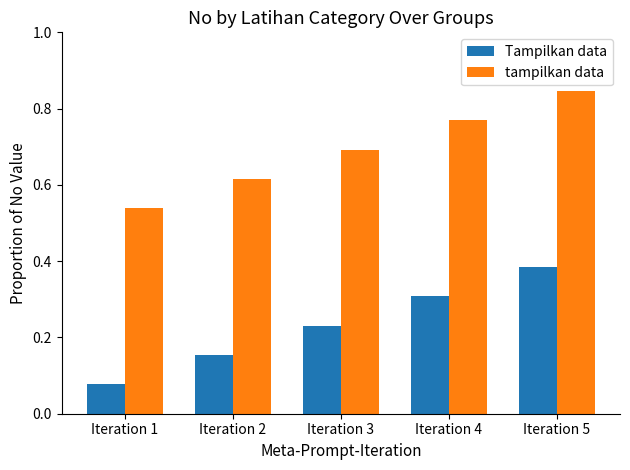

The Tampilkan data series shows 0.3 at Iteration 2. True or false?

False